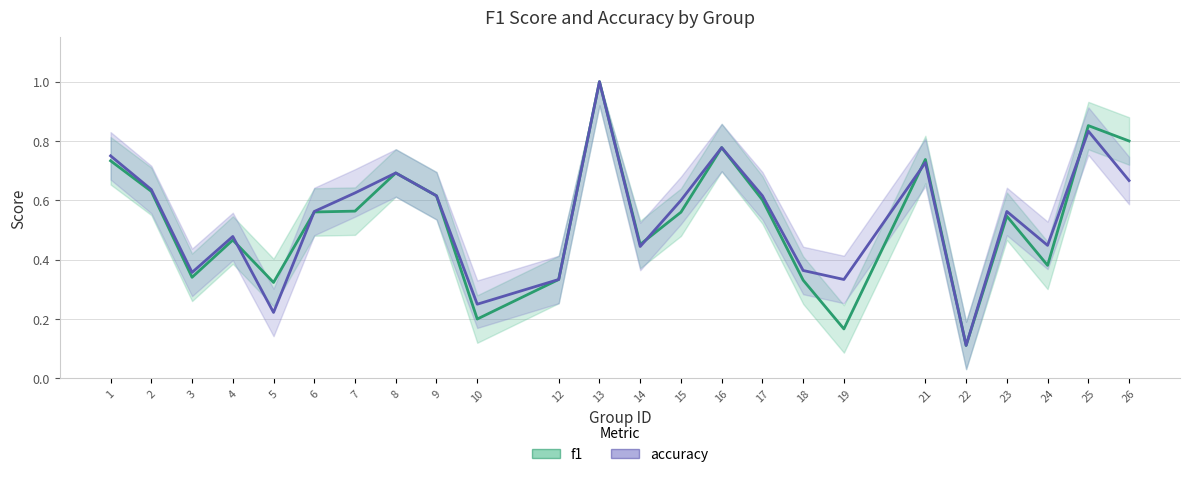

What is the difference between the second highest and second lowest values in the f1 series?

0.7